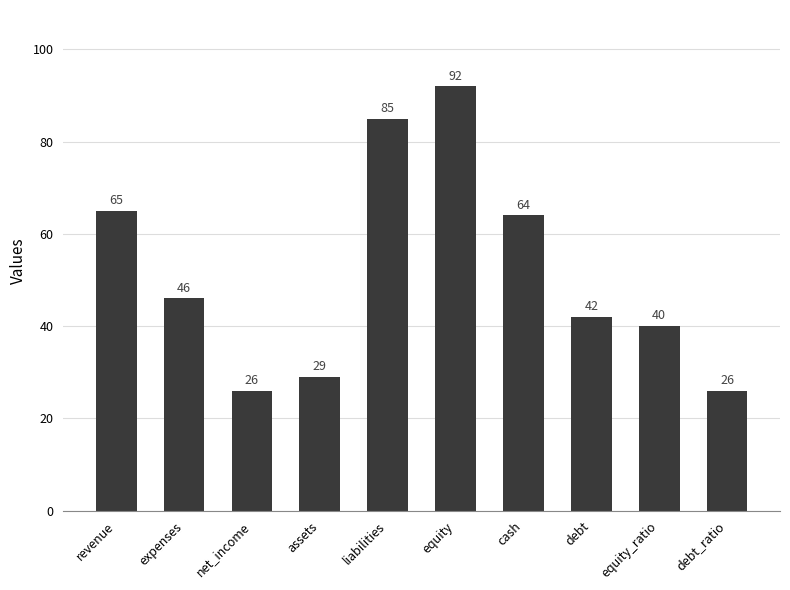

What is the minimum value shown in the chart?

26